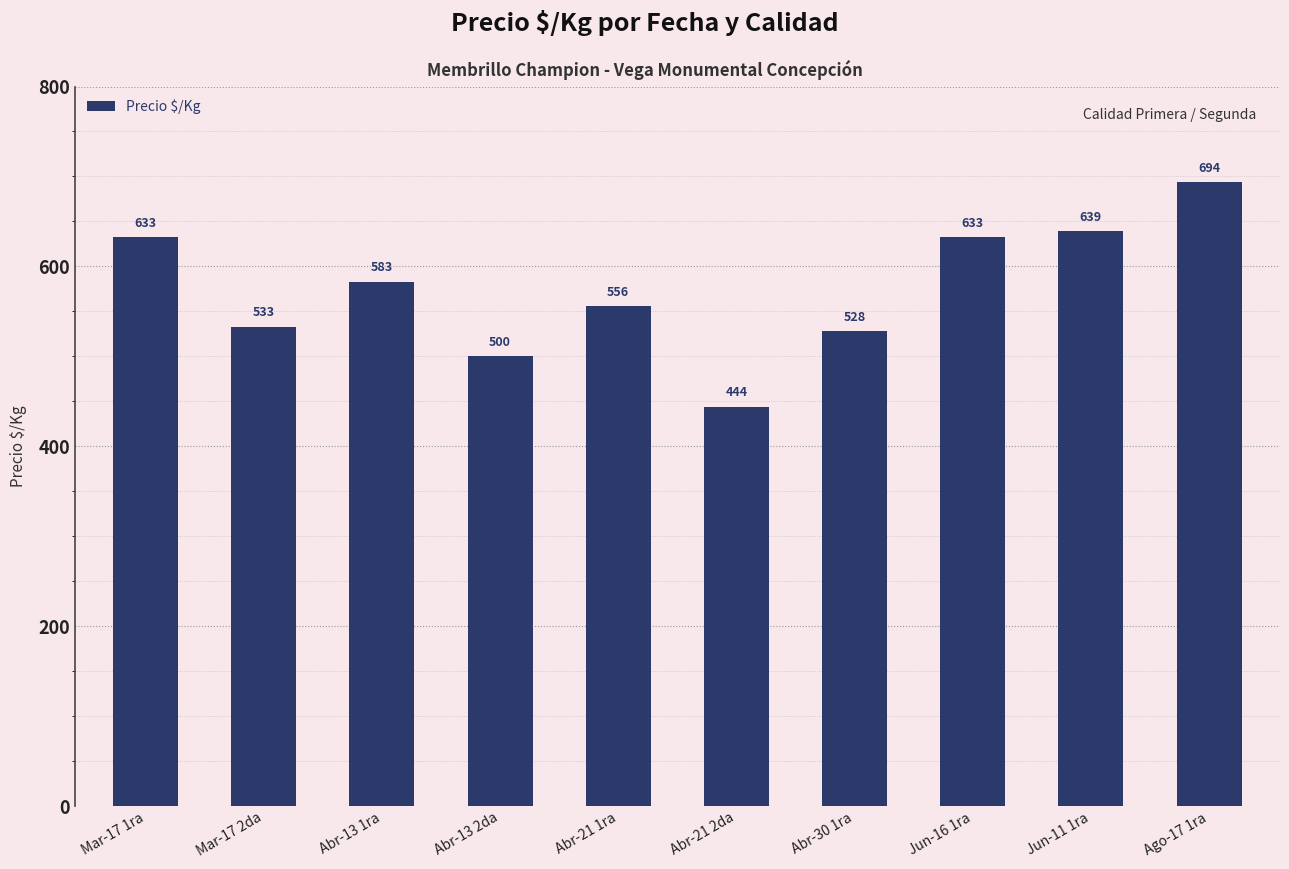

What is the change in value from Abr-30 1ra to Jun-11 1ra?

+111